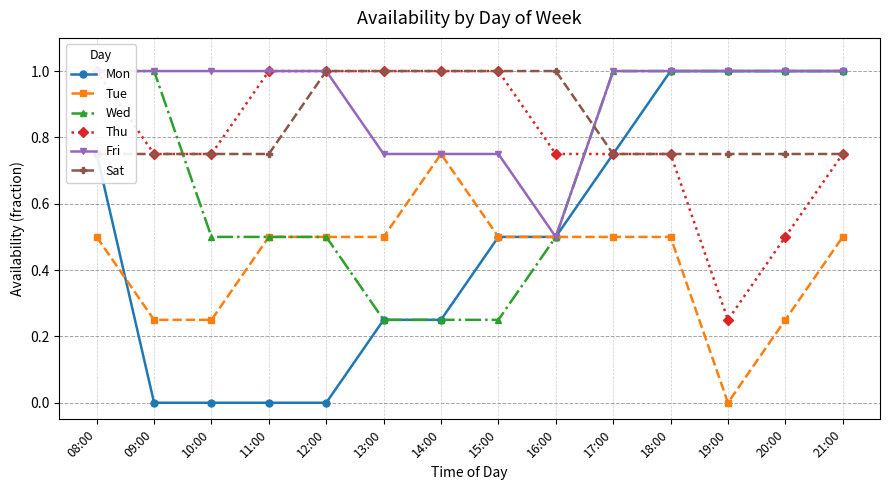

Read the Tue value at 16:00.

0.5